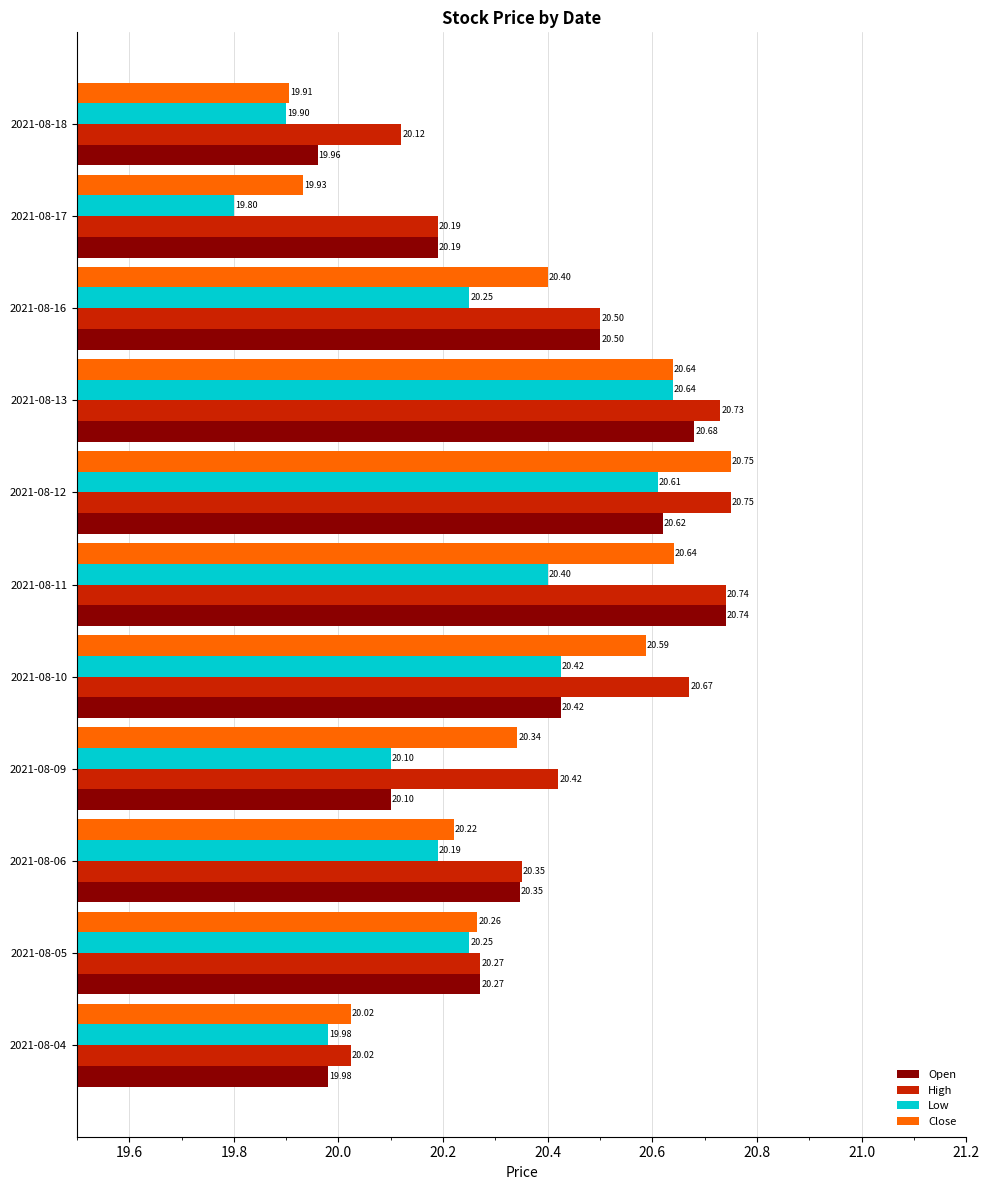

What is the average value of the Low series?

20.2